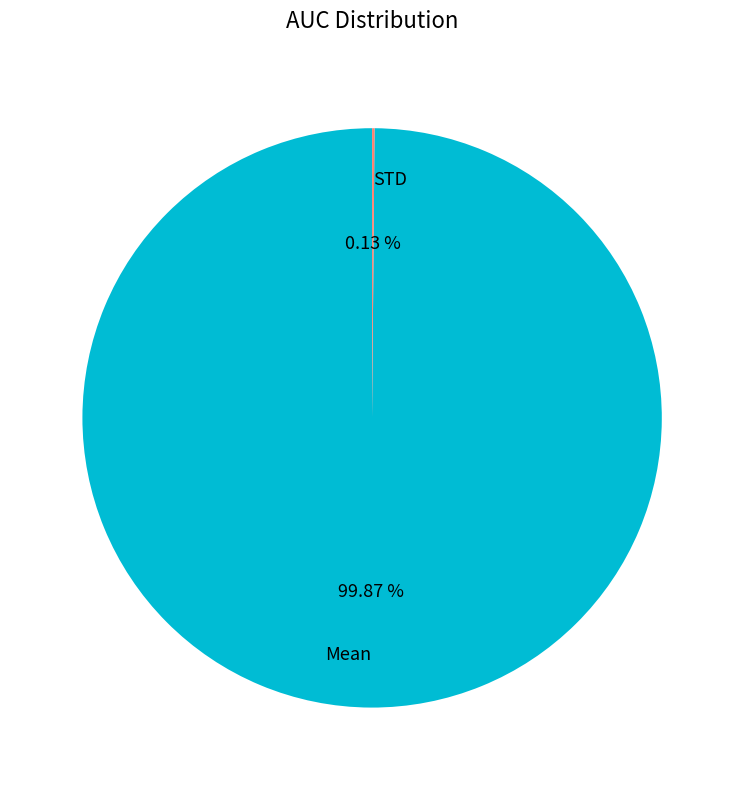

To the nearest percent, what is the average slice percentage?

50%